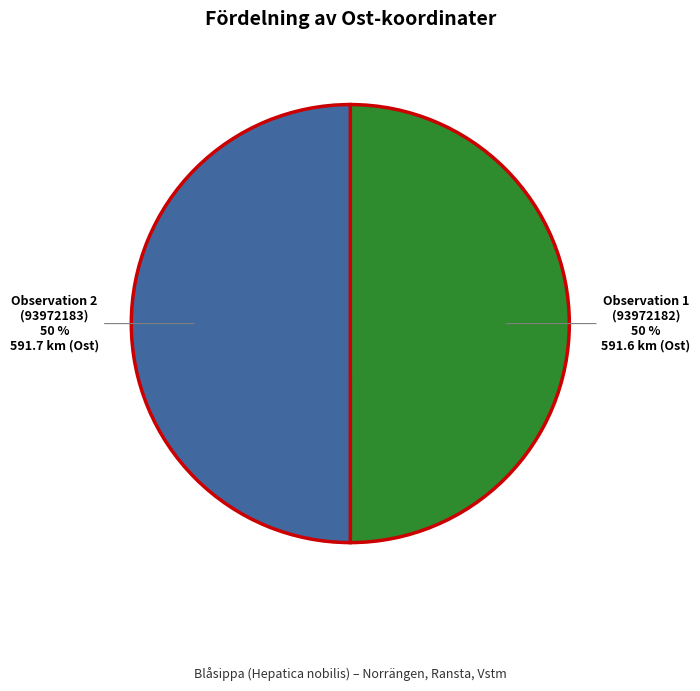

Approximately how many times larger is the value at Observation 1 (93972182) compared to Observation 2 (93972183)?

1.0